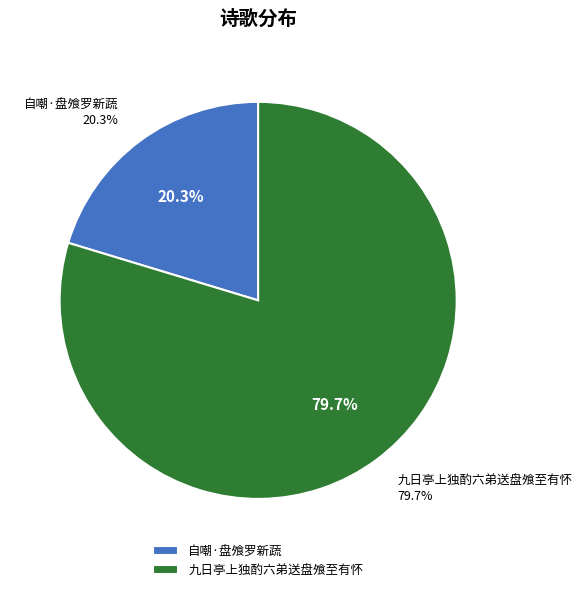

Does any single category account for the majority?

Yes